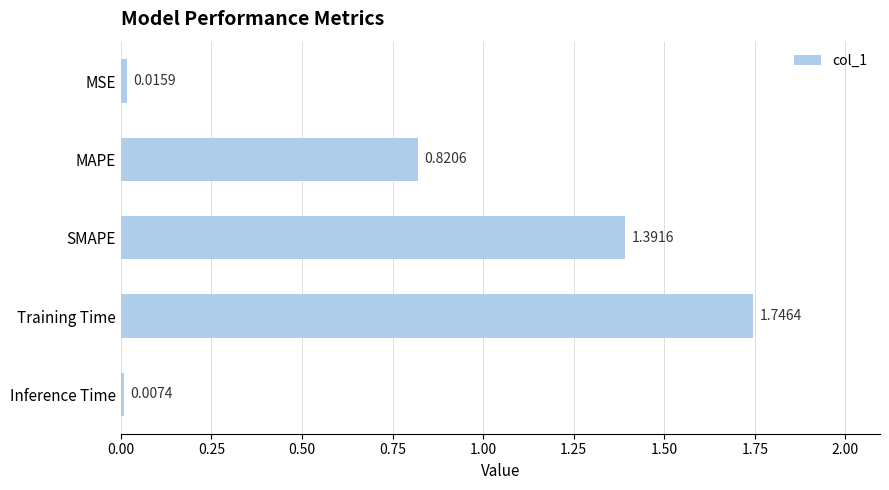

List the labels in order of value, largest first.

Training Time, SMAPE, MAPE, MSE, Inference Time